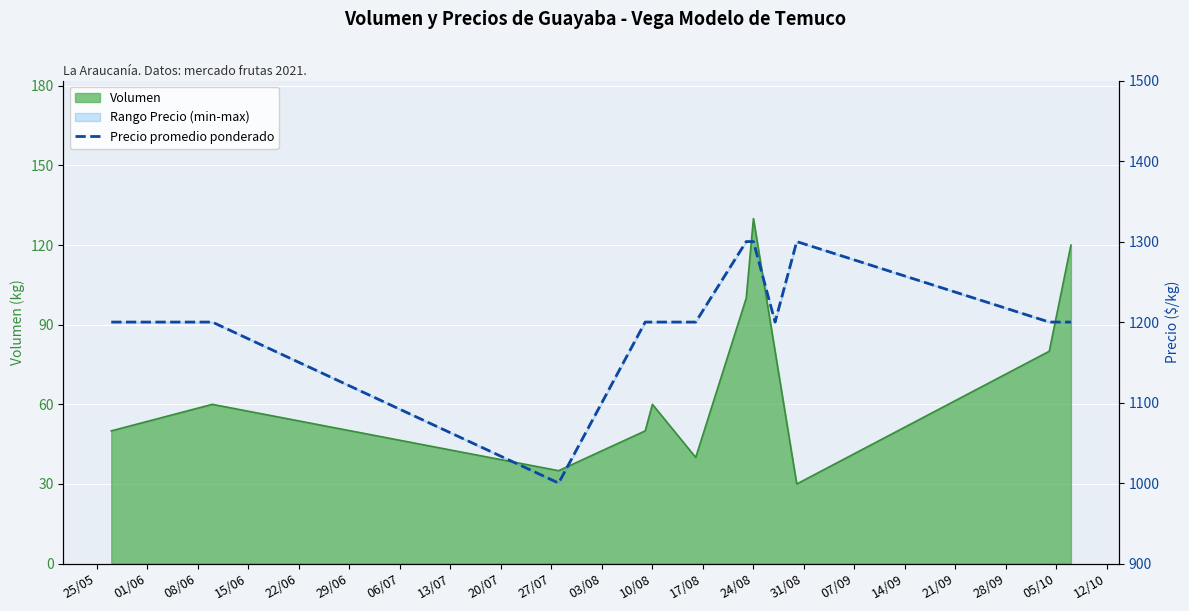

What value does the data have at 01/06?

1200